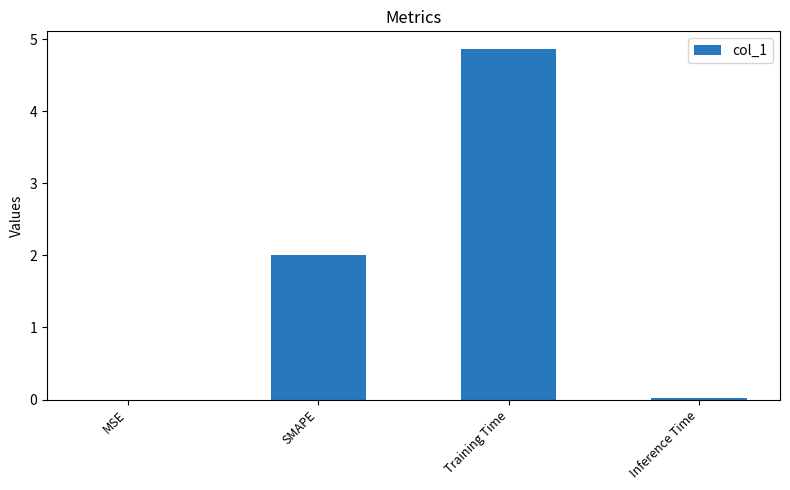

At which category does the chart reach its peak across all series?

Training Time